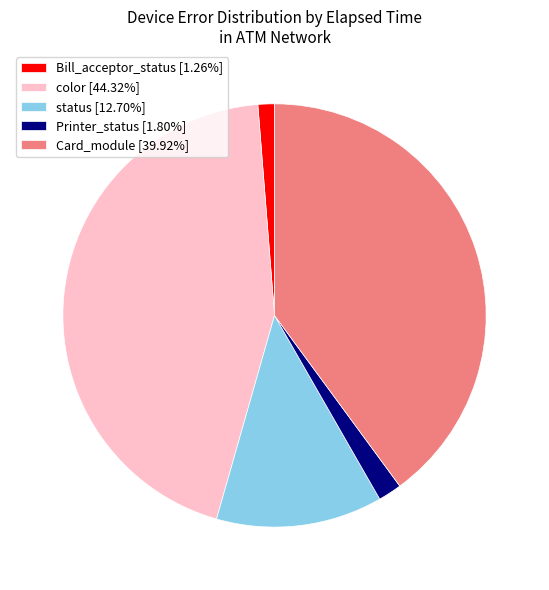

Is the sum of color [44.32%] and Card_module [39.92%] greater than half?

Yes